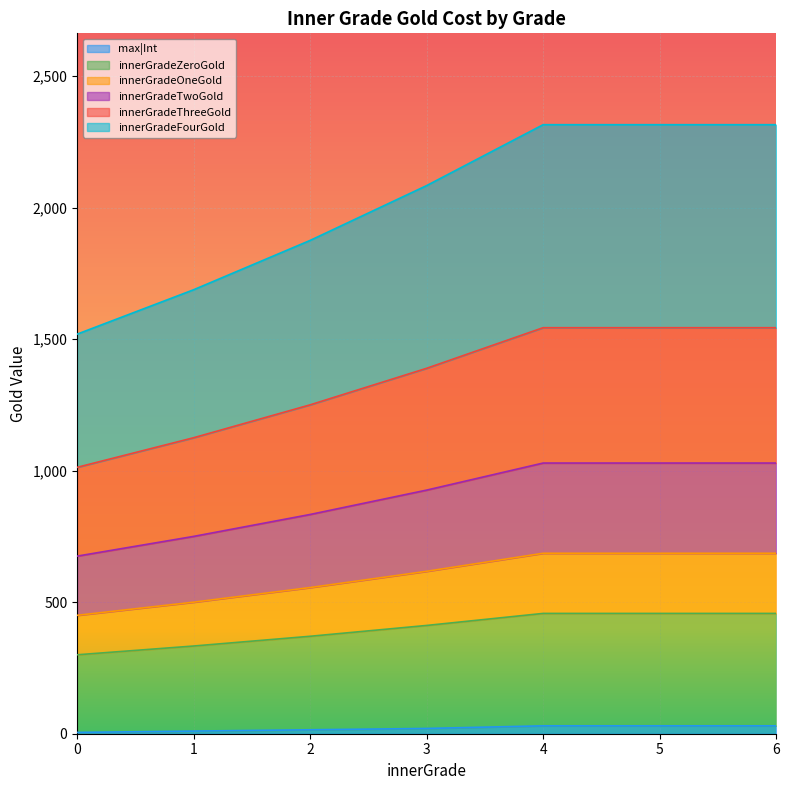

The value of innerGradeZeroGold at 5 is 457.2. True or false?

True